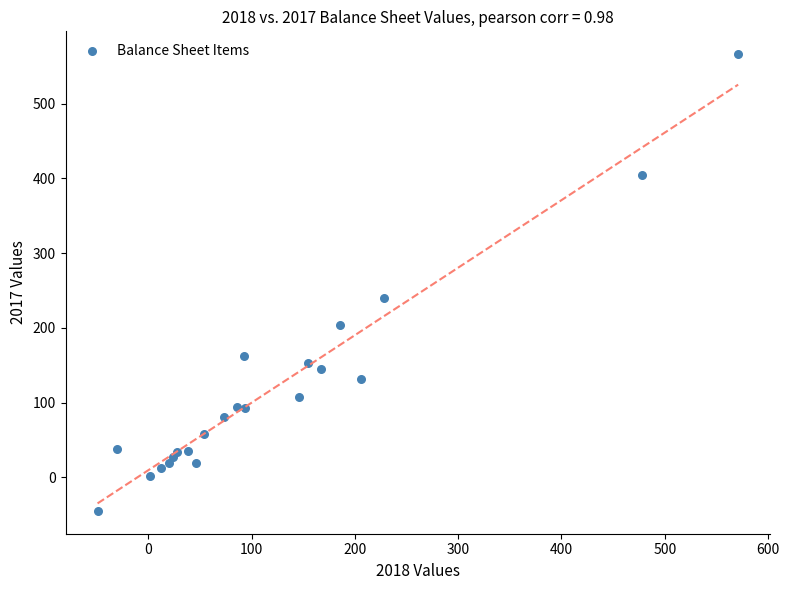

What is the range of X values (max minus min)?

620